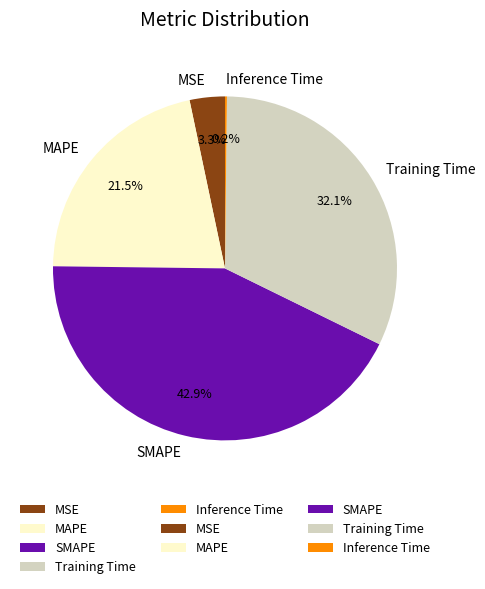

What percentage is the SMAPE slice, to the nearest percent?

43%